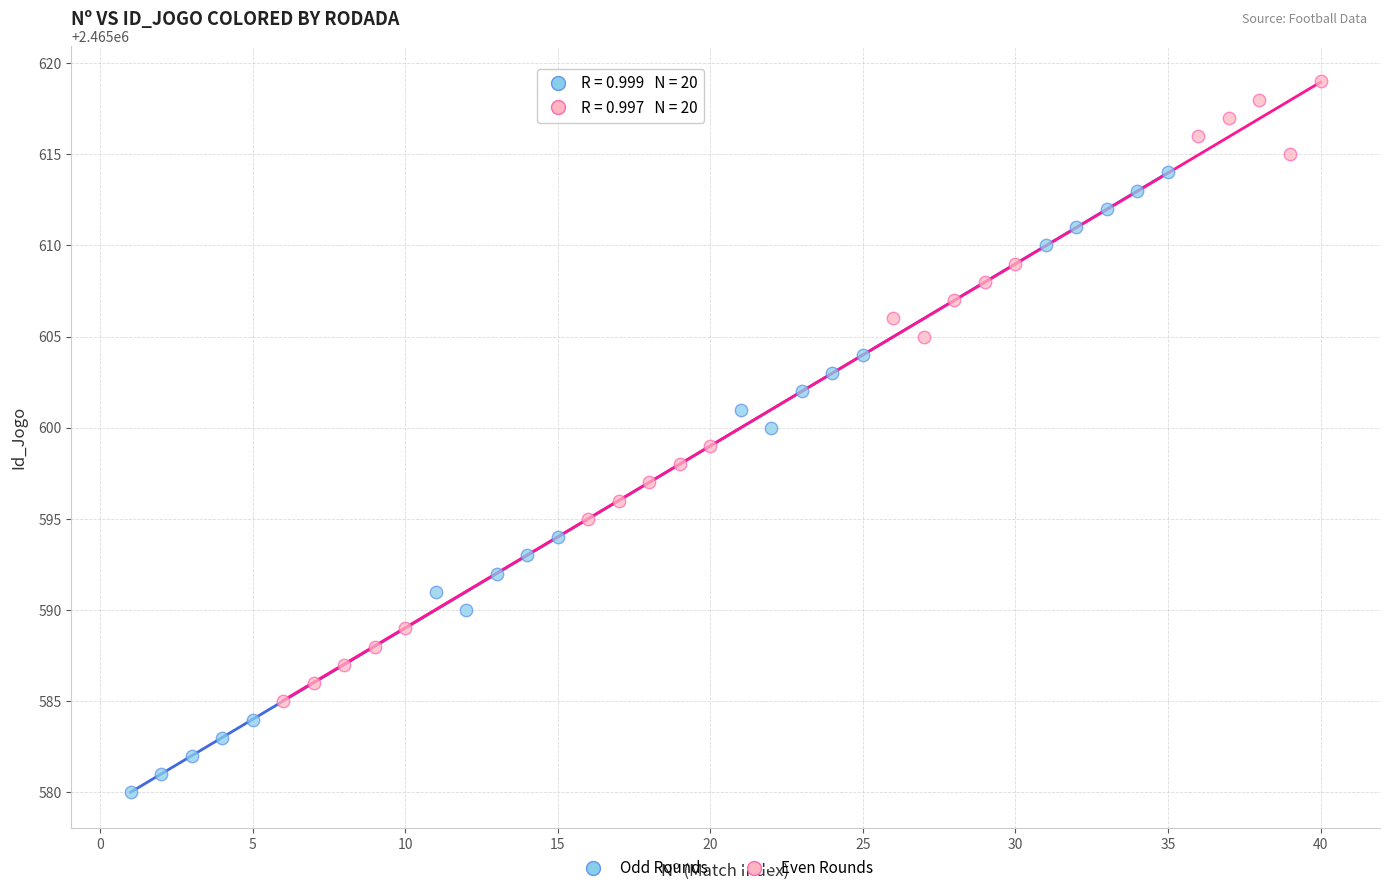

Which series contains the highest Y value?

Even Rounds